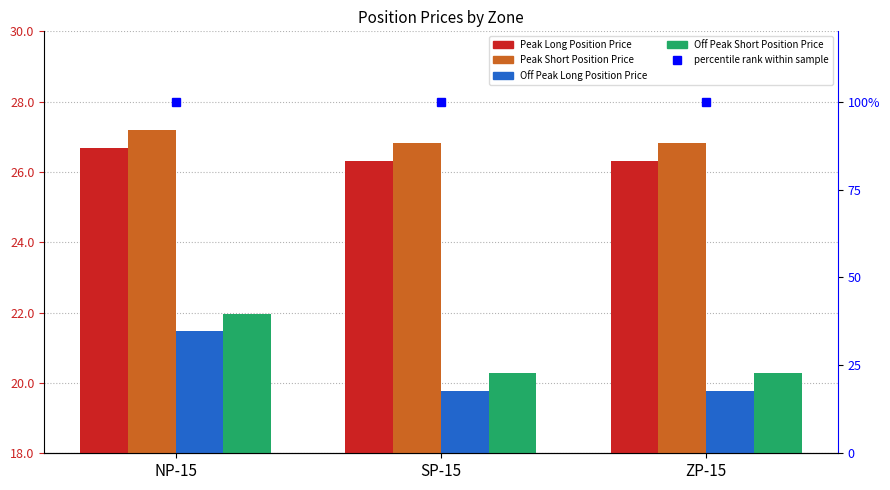

What is the difference between the maximum and second lowest values in the Peak Long Position Price series?

0.4